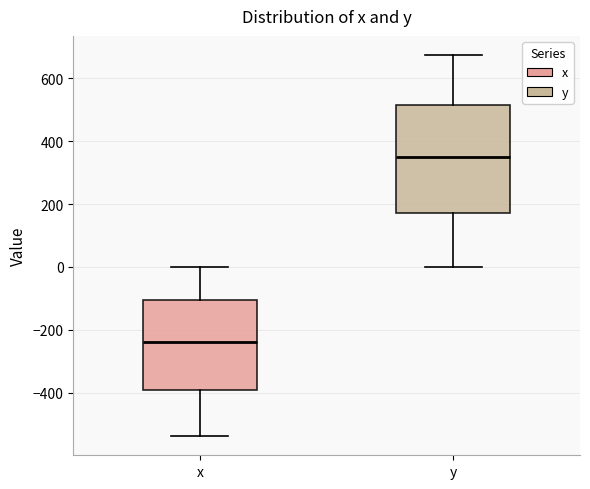

Comparing the boxes themselves (not the whiskers), which one is the tallest?

y